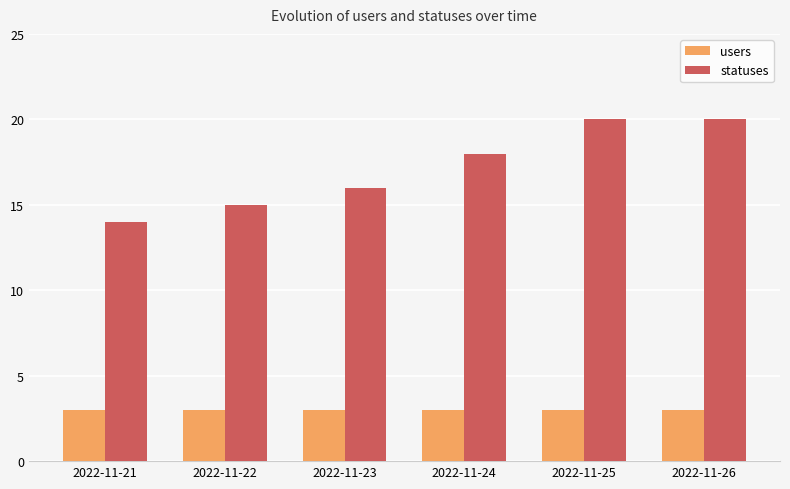

What is the spread (max minus min) of values at 2022-11-23?

13